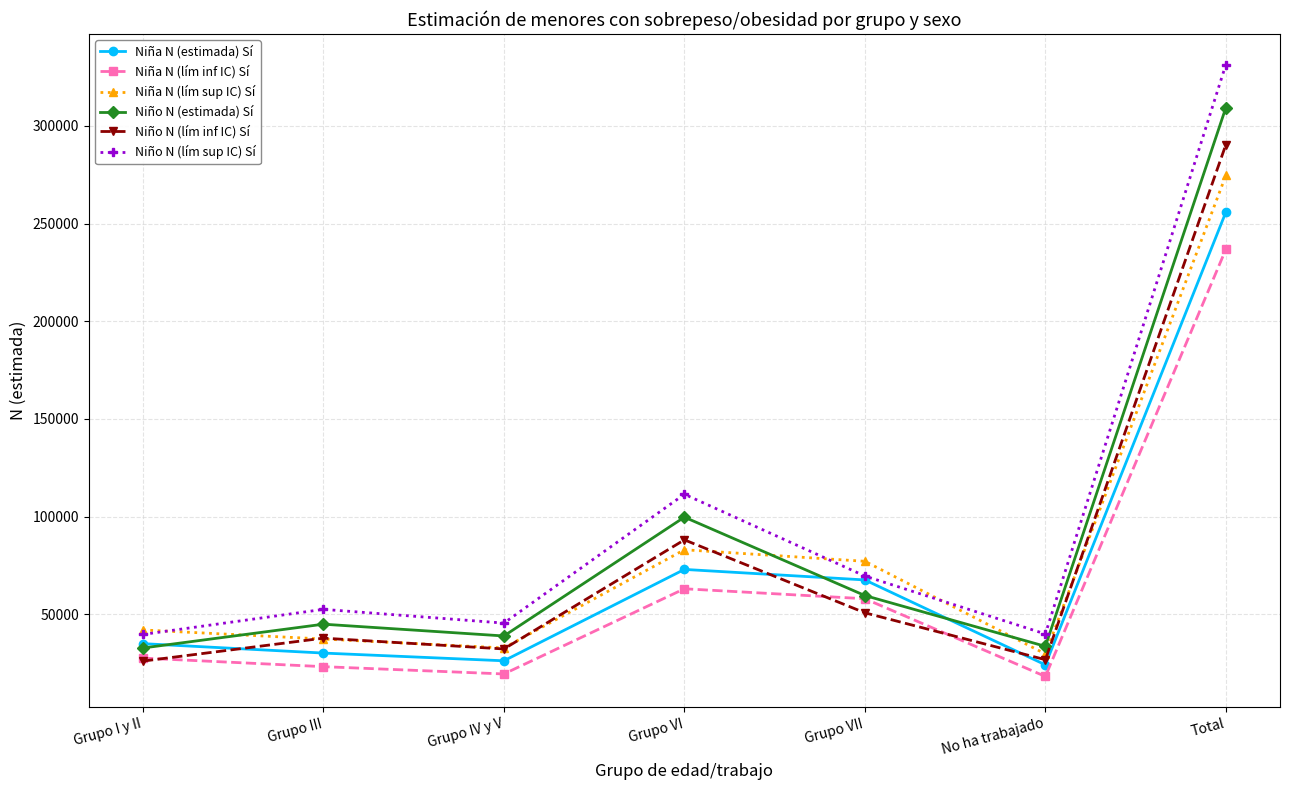

True or false: Niño N (estimada) Sí and Niño N (lím inf IC) Sí cross at least once.

False